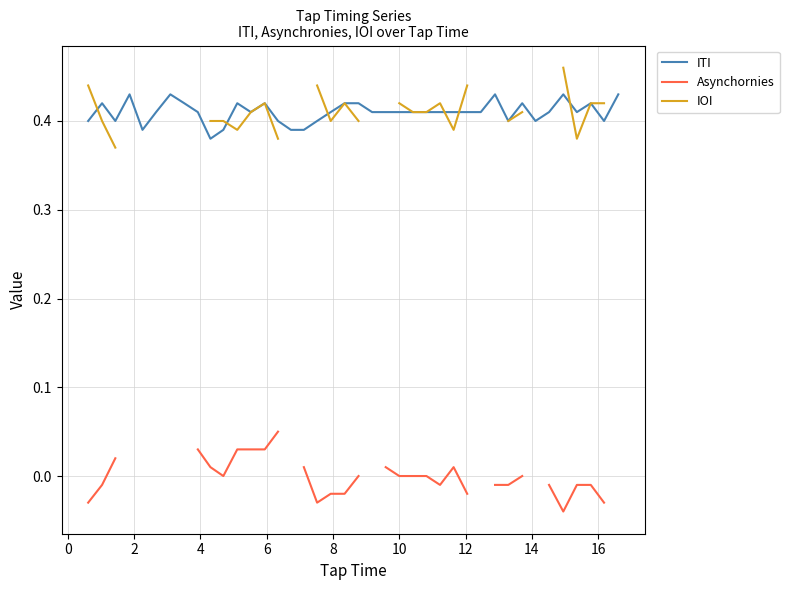

Count the IOI values in the range 0 to 1.

25